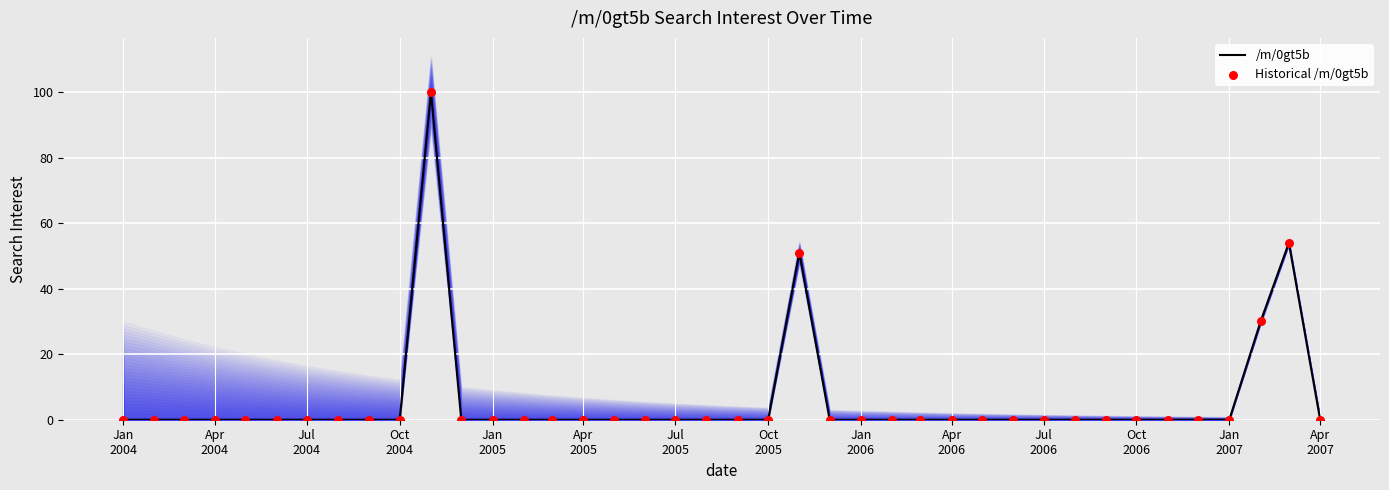

Which series reaches the maximum Y coordinate?

/m/0gt5b